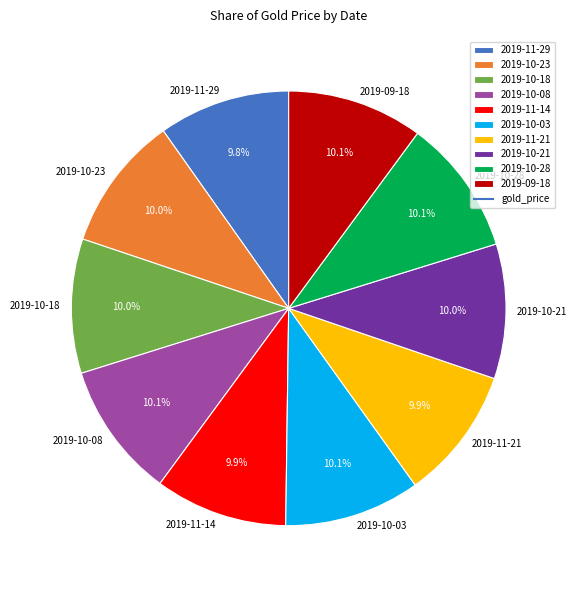

How many segments does this pie chart have?

10